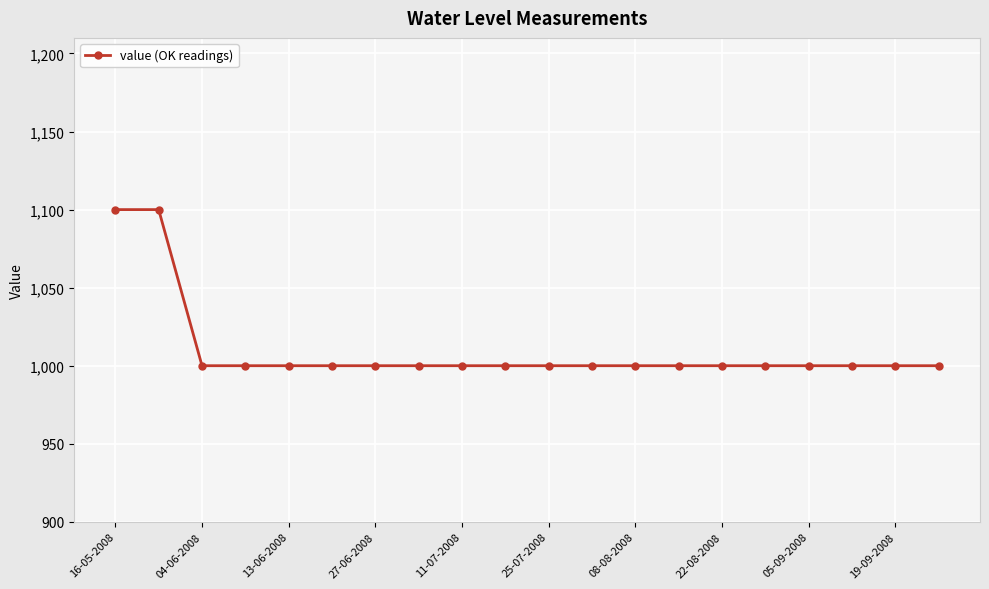

What is the smallest value displayed?

1000